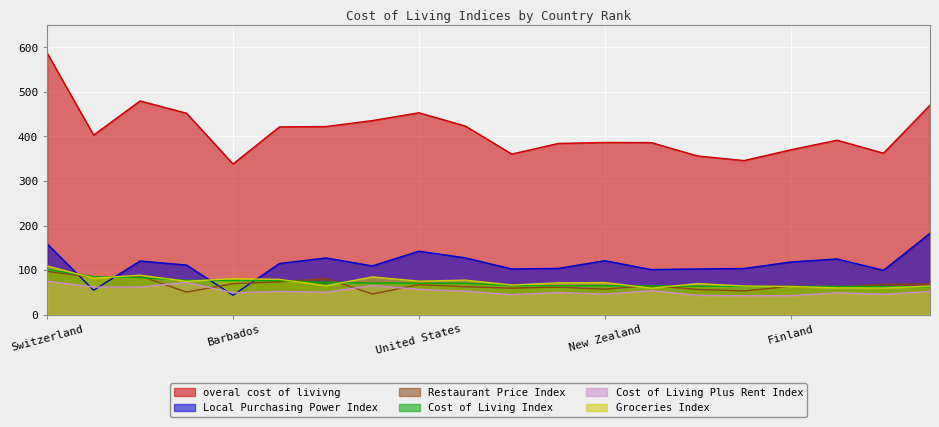

Between 16 and 19, which series saw the biggest shift?

overal cost of livivng